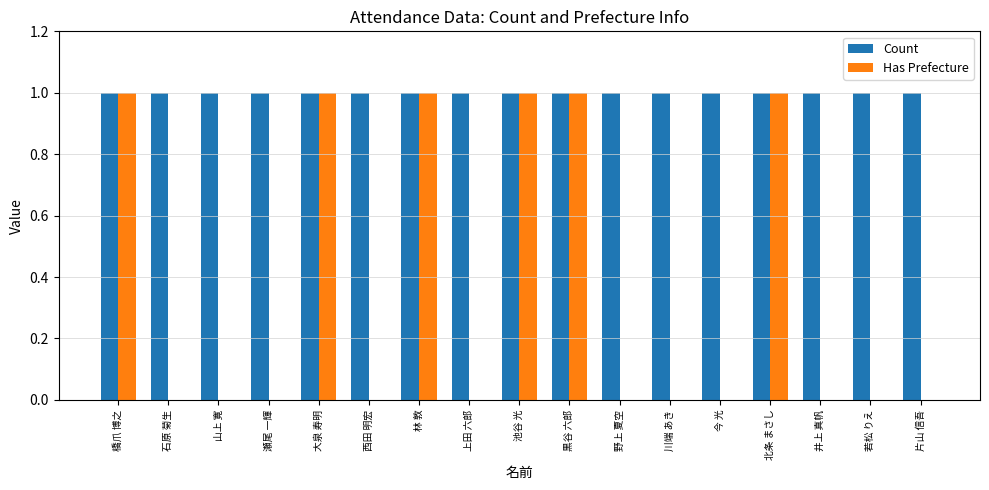

True or false: Has Prefecture has a value of 1 at 大泉 寿明.

True